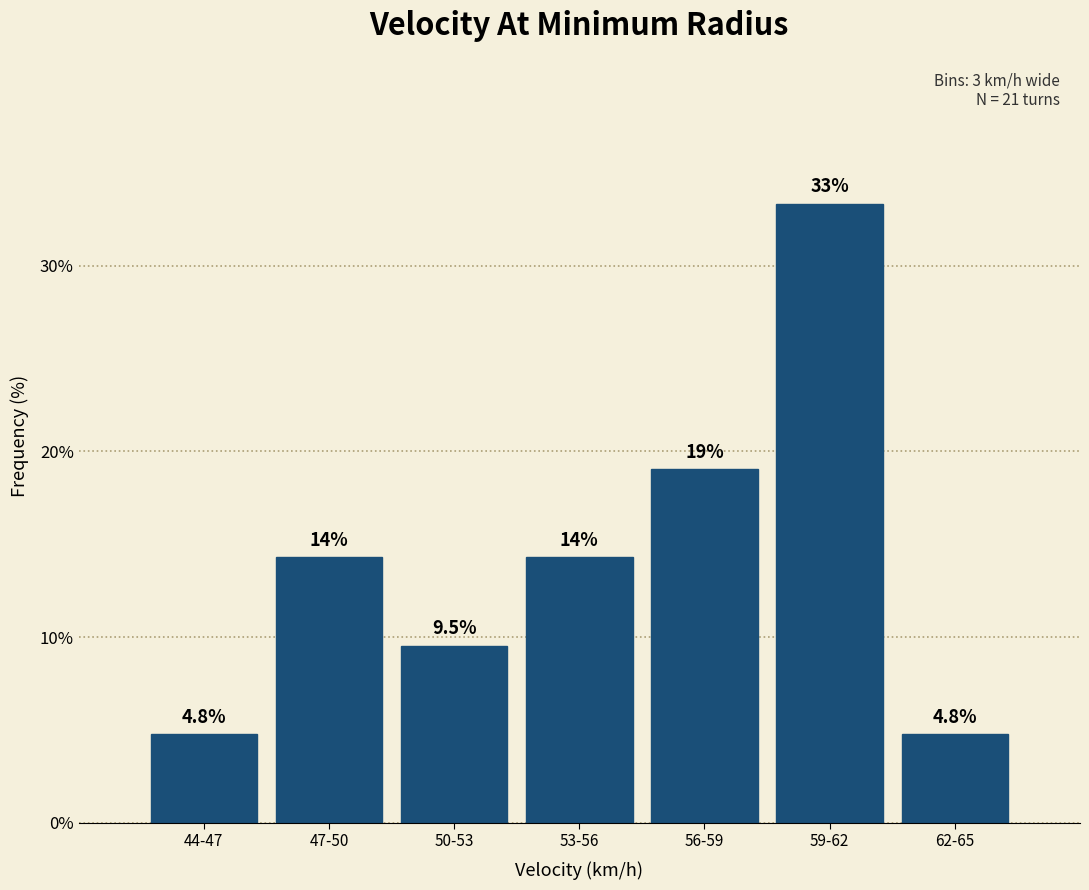

Reading left to right, transcribe all the data shown in this chart.

44-47=4.8	47-50=14.3	50-53=9.5	53-56=14.3	56-59=19.0	59-62=33.3	62-65=4.8